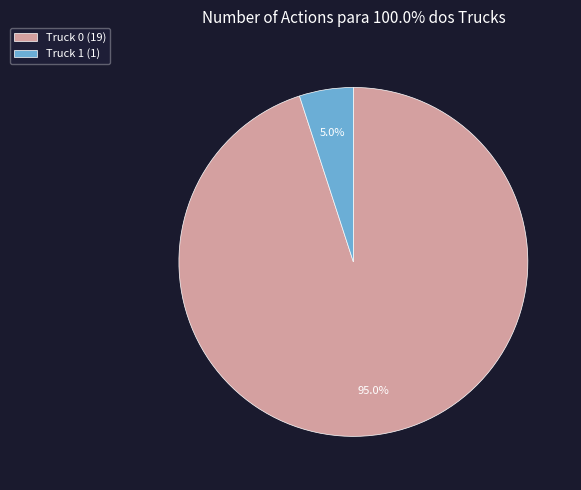

To the nearest percent, what is the average slice percentage?

50%